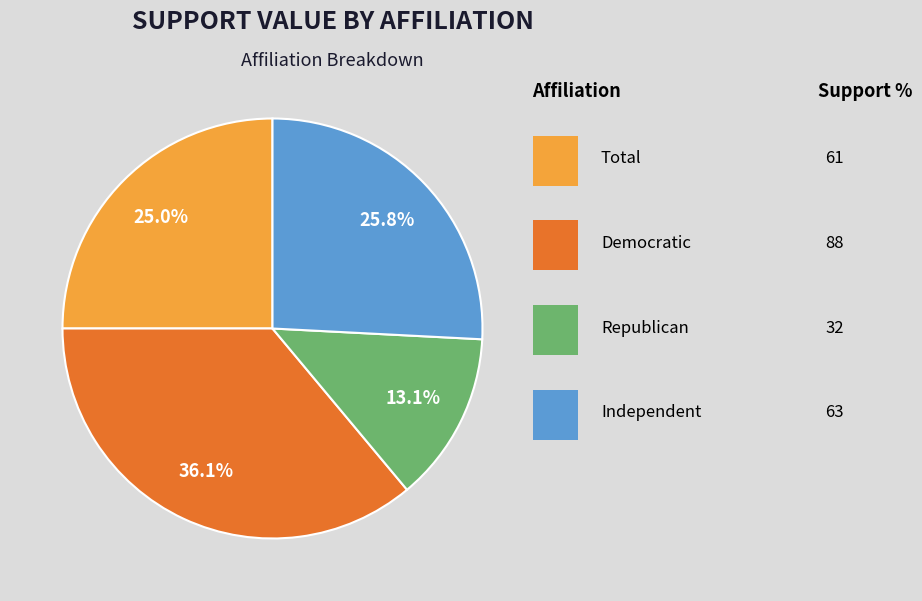

Is there a majority slice in this chart?

No